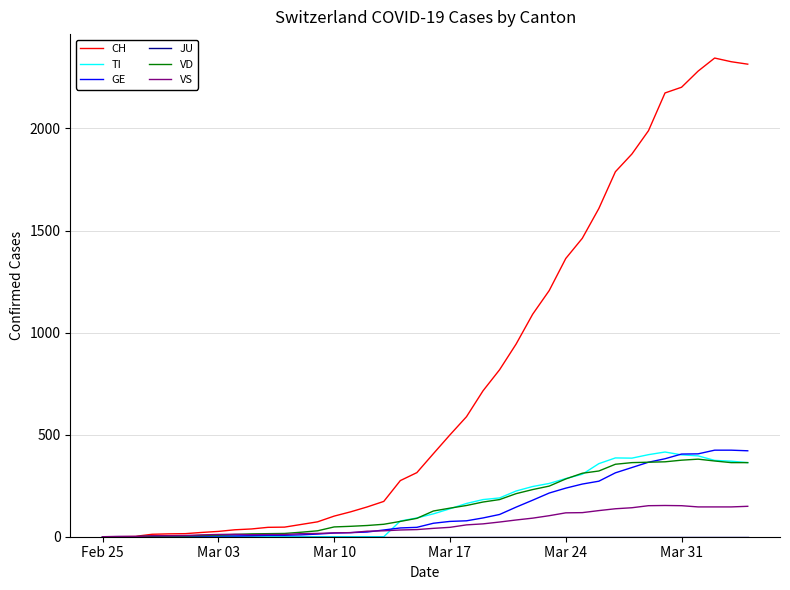

Which series has the widest spread of values?

CH